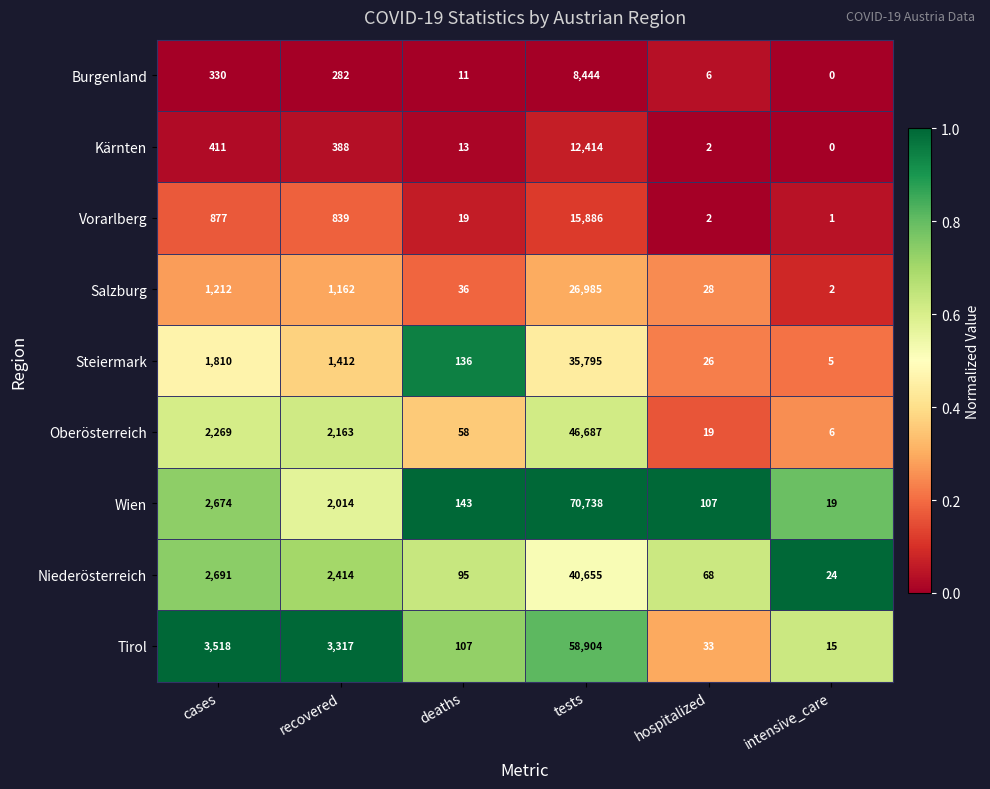

What is the spread (max minus min) of values at intensive_care?

24